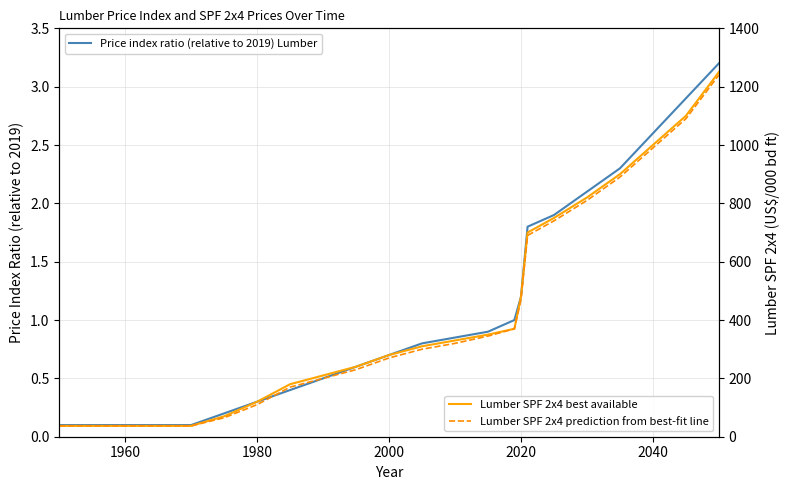

Does the chart have visible grid lines?

Yes